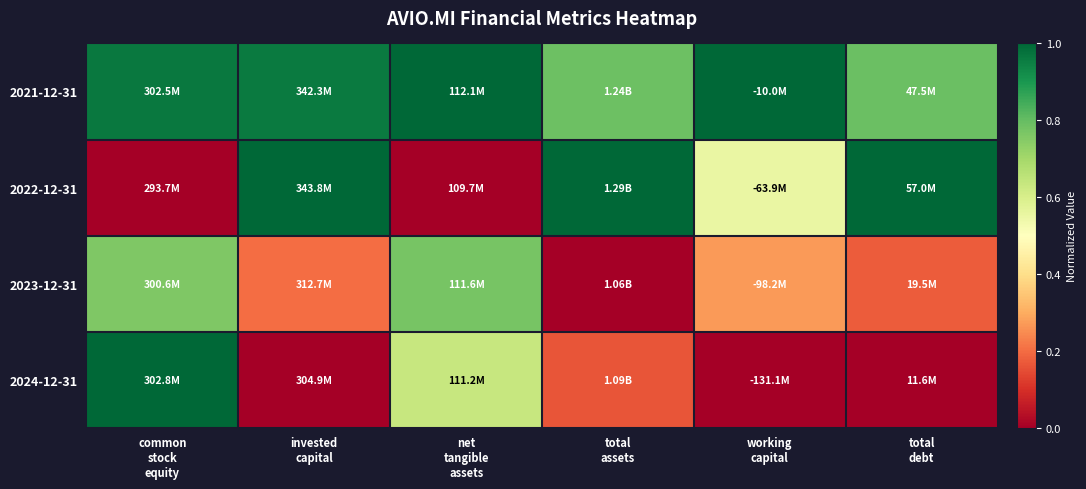

Which category has the highest value across all series?

net
tangible
assets